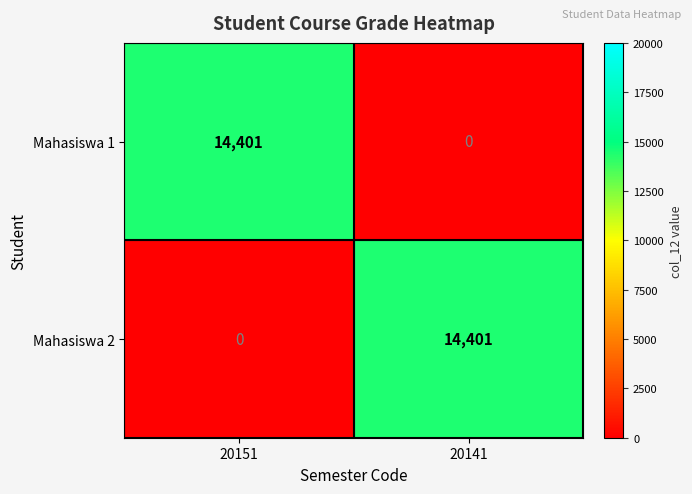

At which label is Mahasiswa 2 closest to 7200?

20151